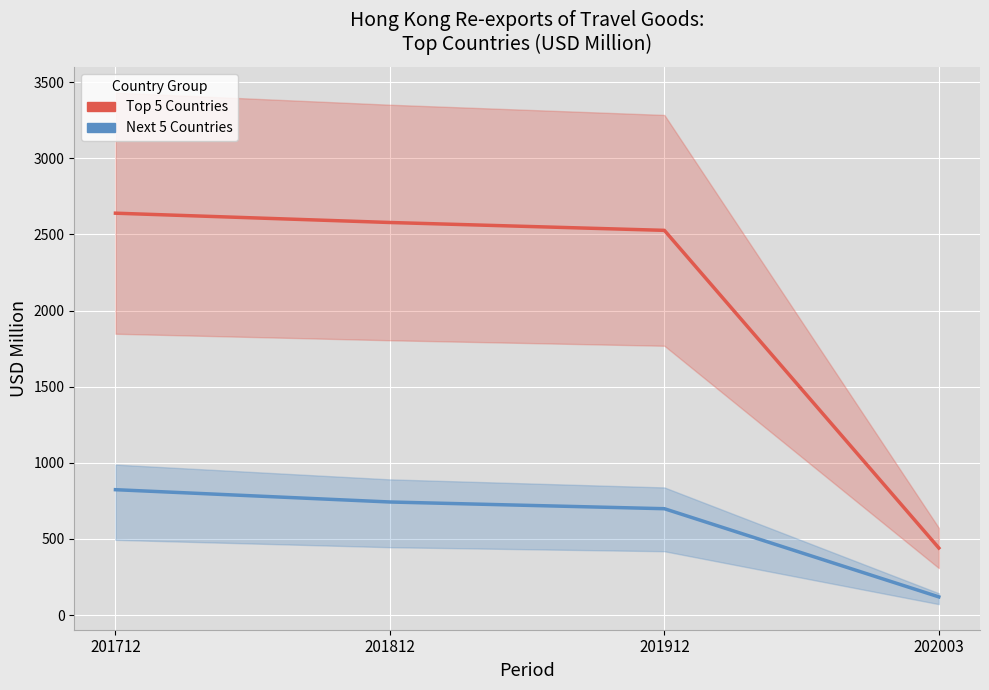

True or false: Next 5 Countries and Top 5 Countries intersect in this chart.

False